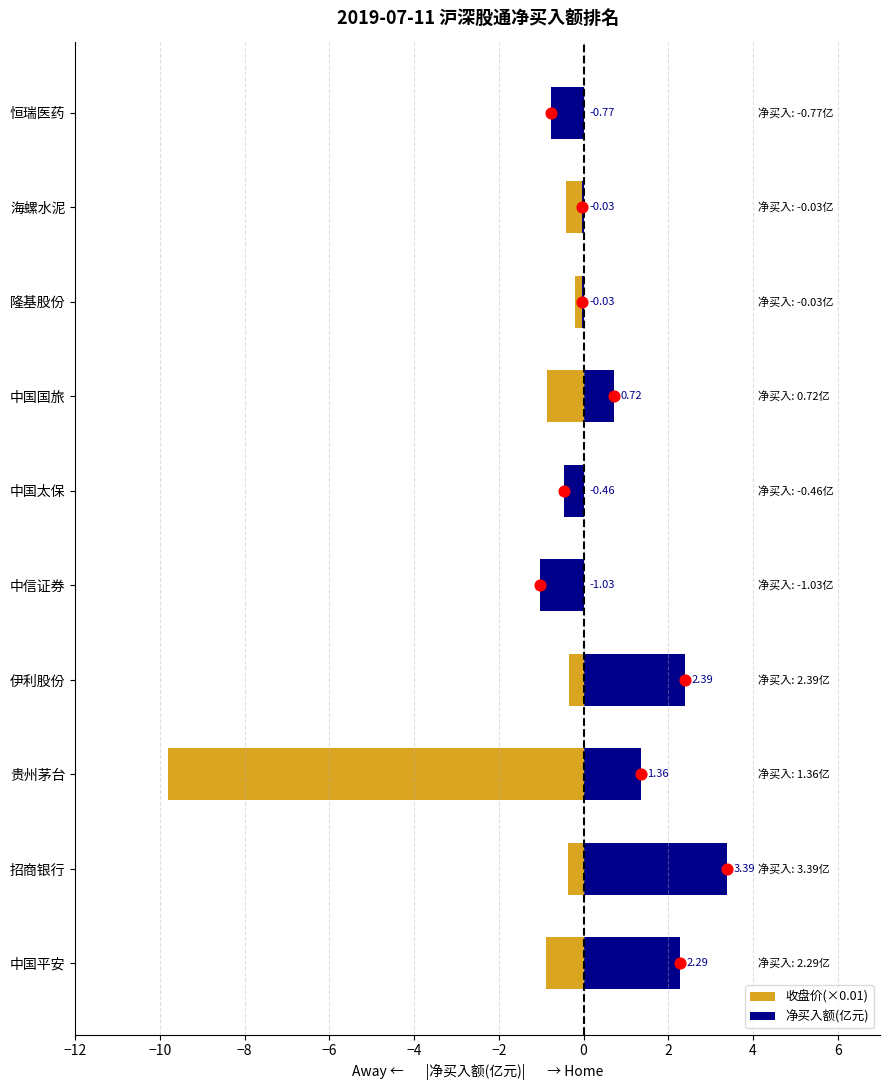

Which series has the largest total across all categories?

净买入额(亿元)